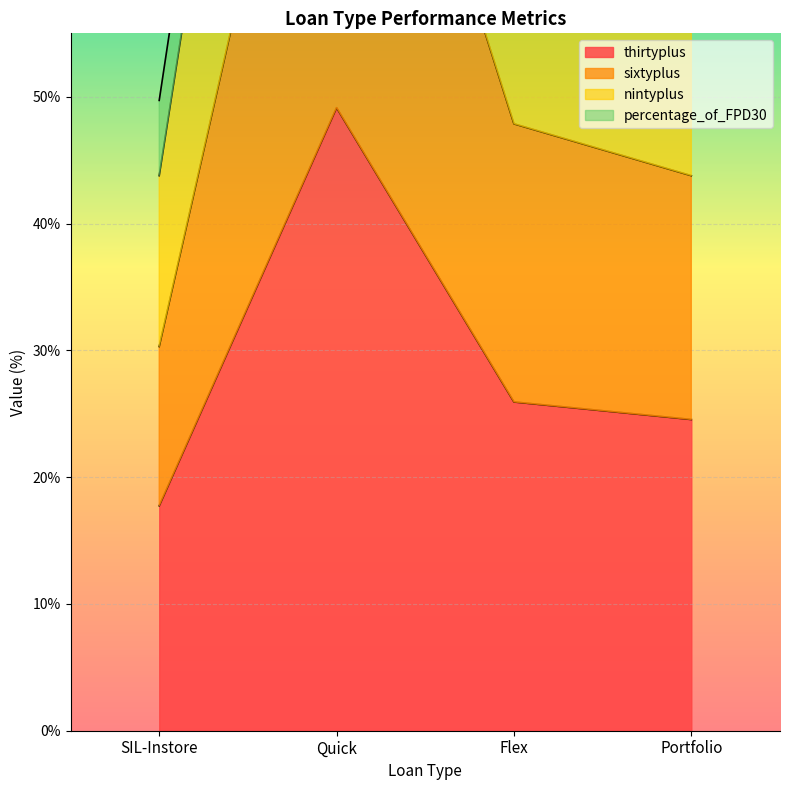

At which label is nintyplus closest to 88?

Flex